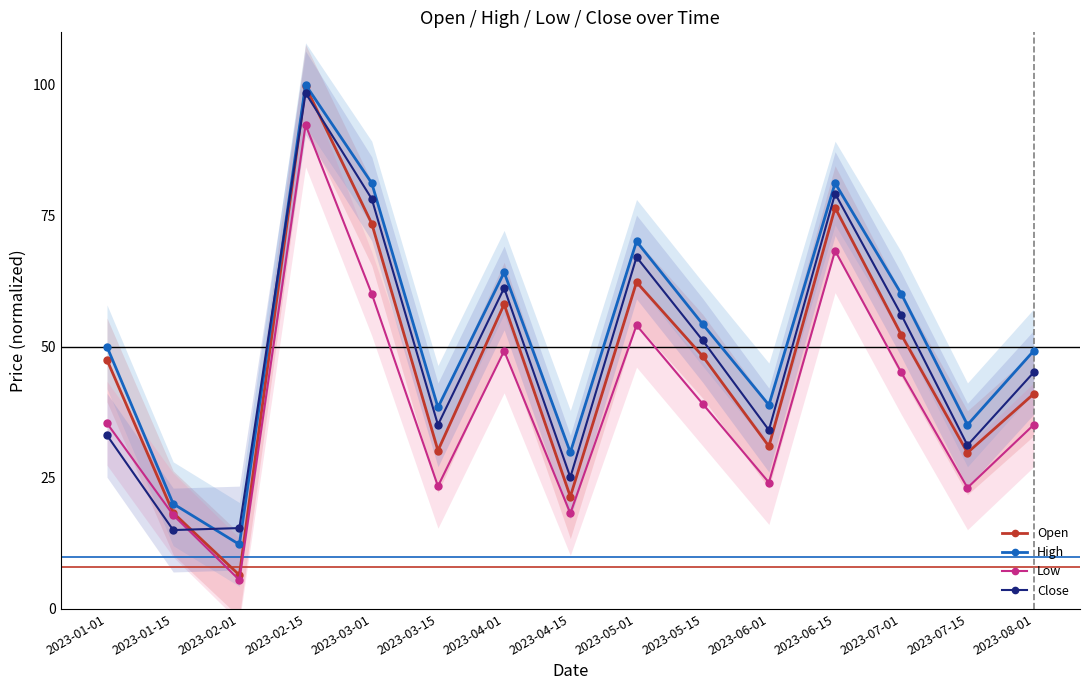

What is the label of the 11th point from the right?

2023-03-01